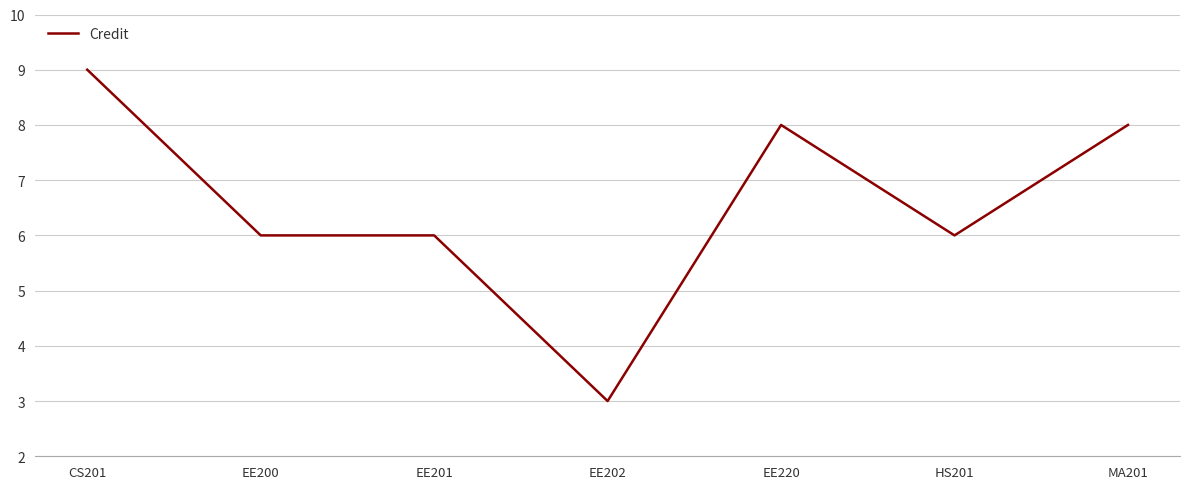

True or false: there are more than 2 points higher than both neighbors.

False